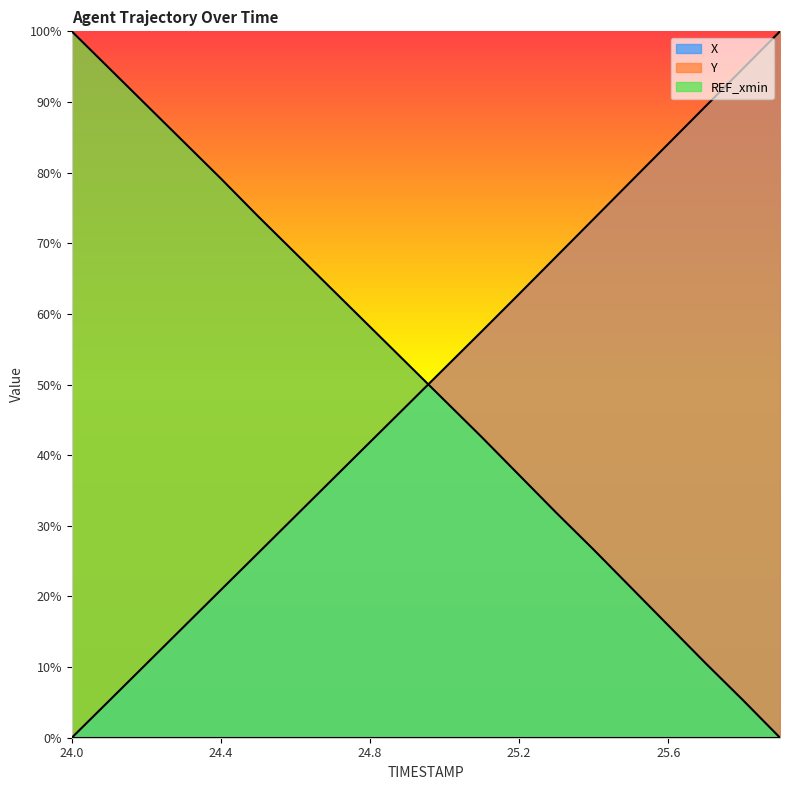

What is the sum of all X values?

996.4